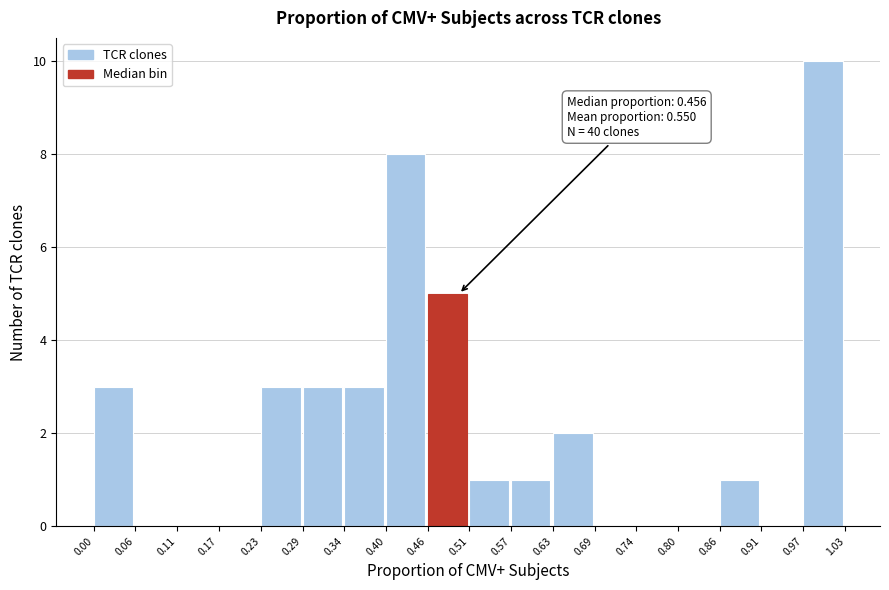

Over which range of the x-axis is the bar tallest?

0.97 to 1.03